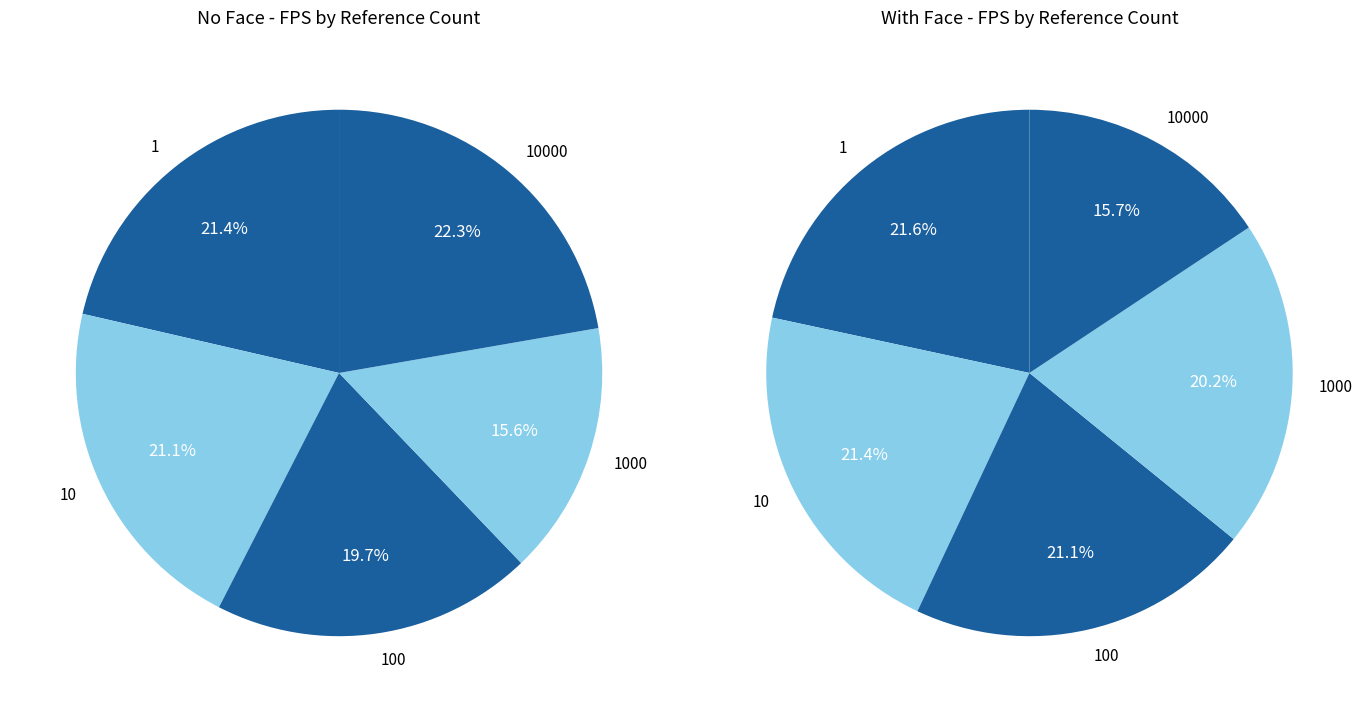

To the nearest percent, what is the difference between the largest and smallest slice percentages?

6%